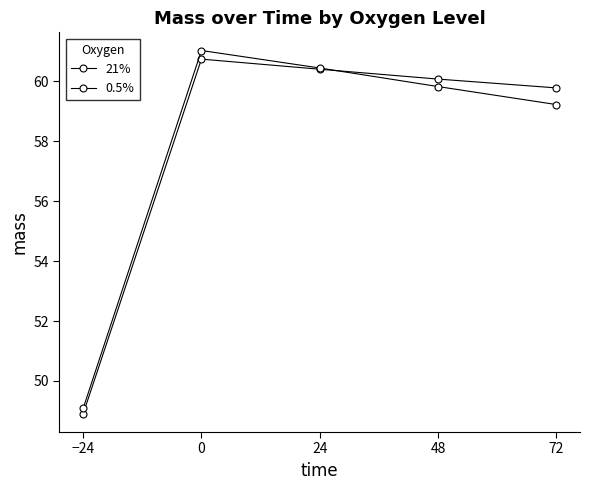

How many data points in 21% are less than 60?

2